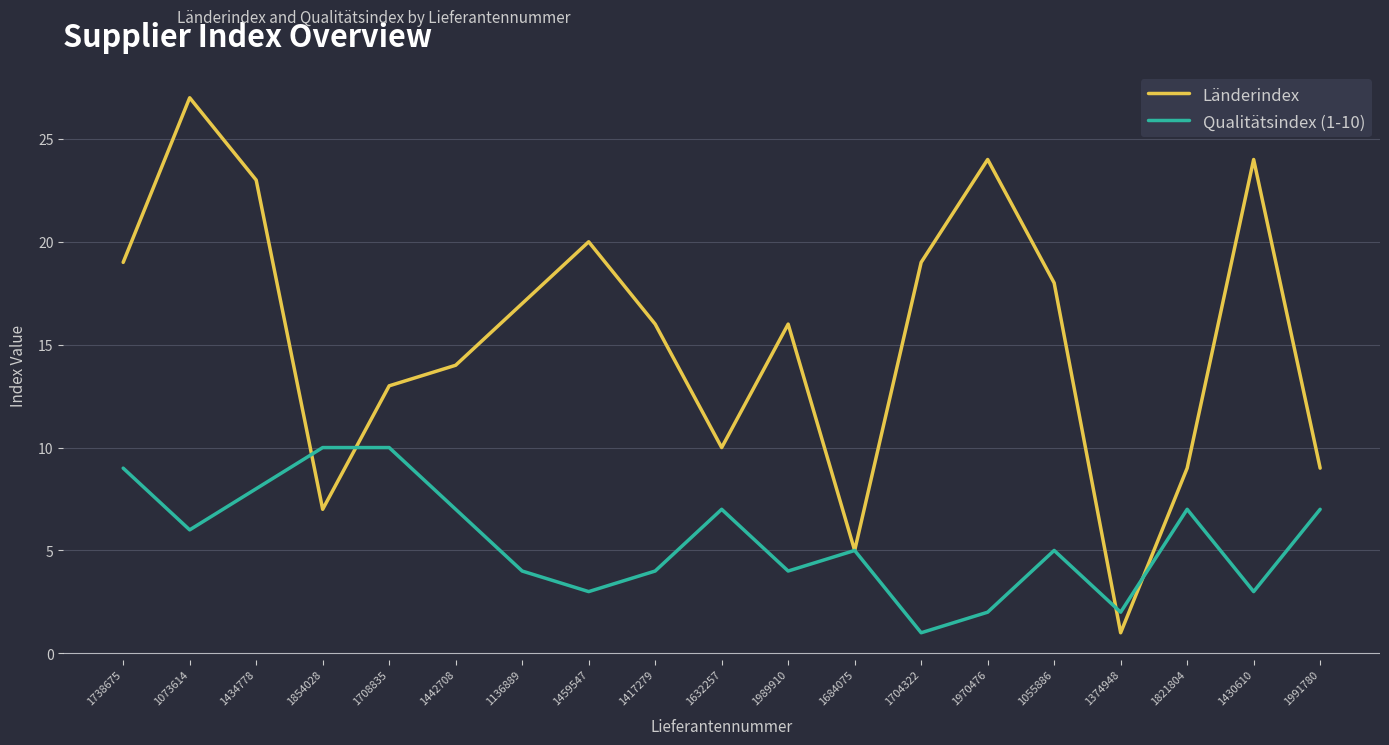

Is it true that Länderindex equals 13 at 1708835?

True